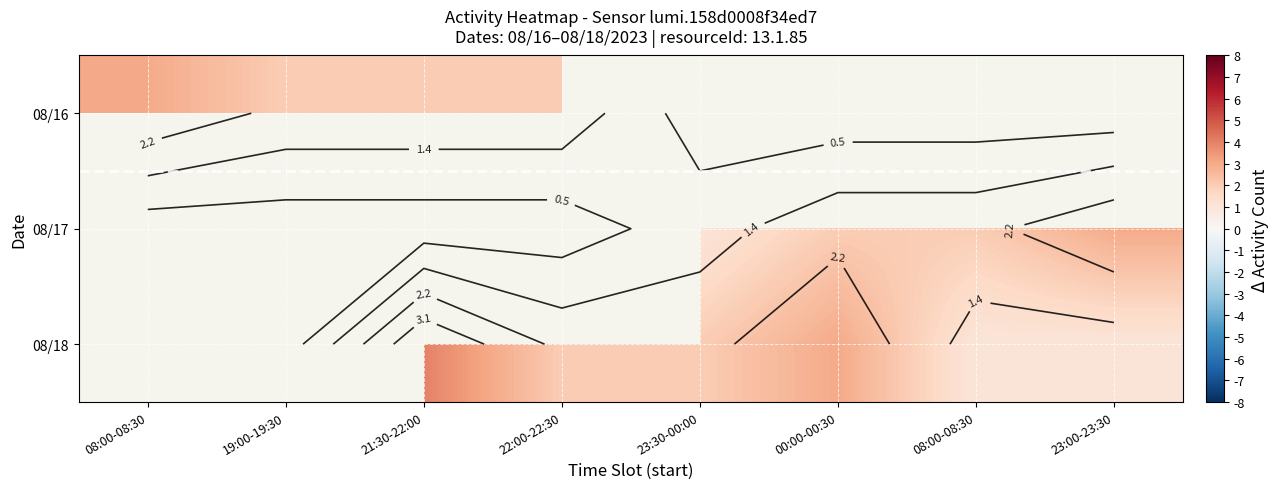

At which label does 08/16 reach its peak?

08:00-08:30